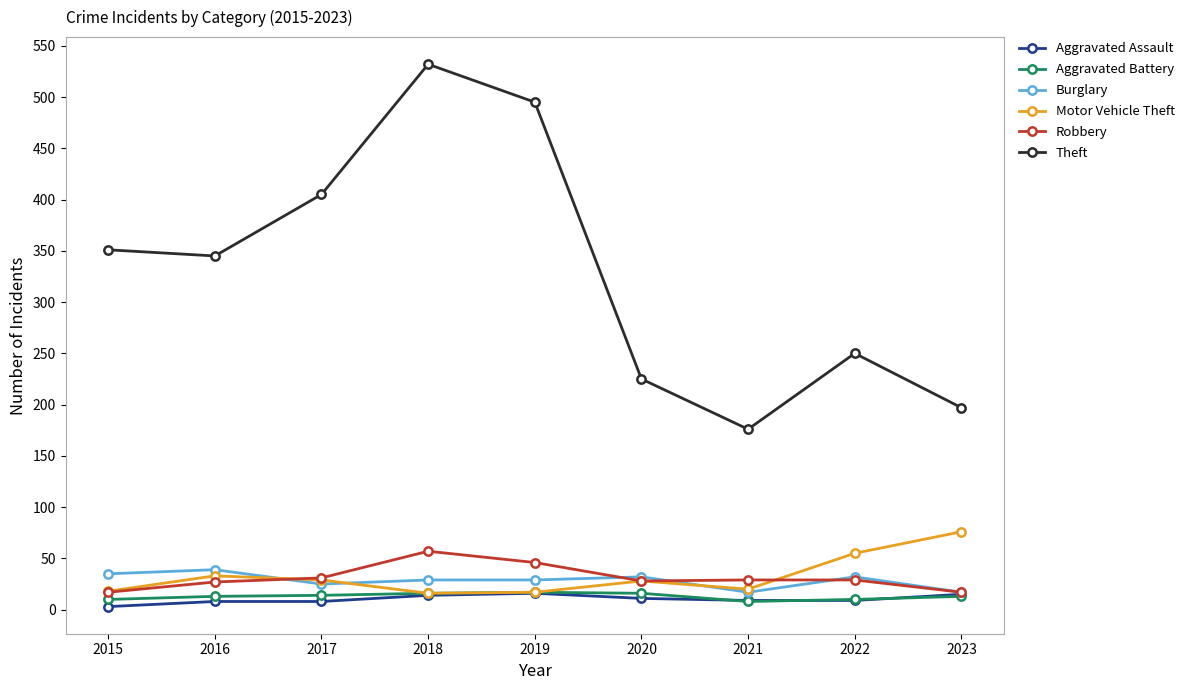

What is the total value across all series at 2019?

620